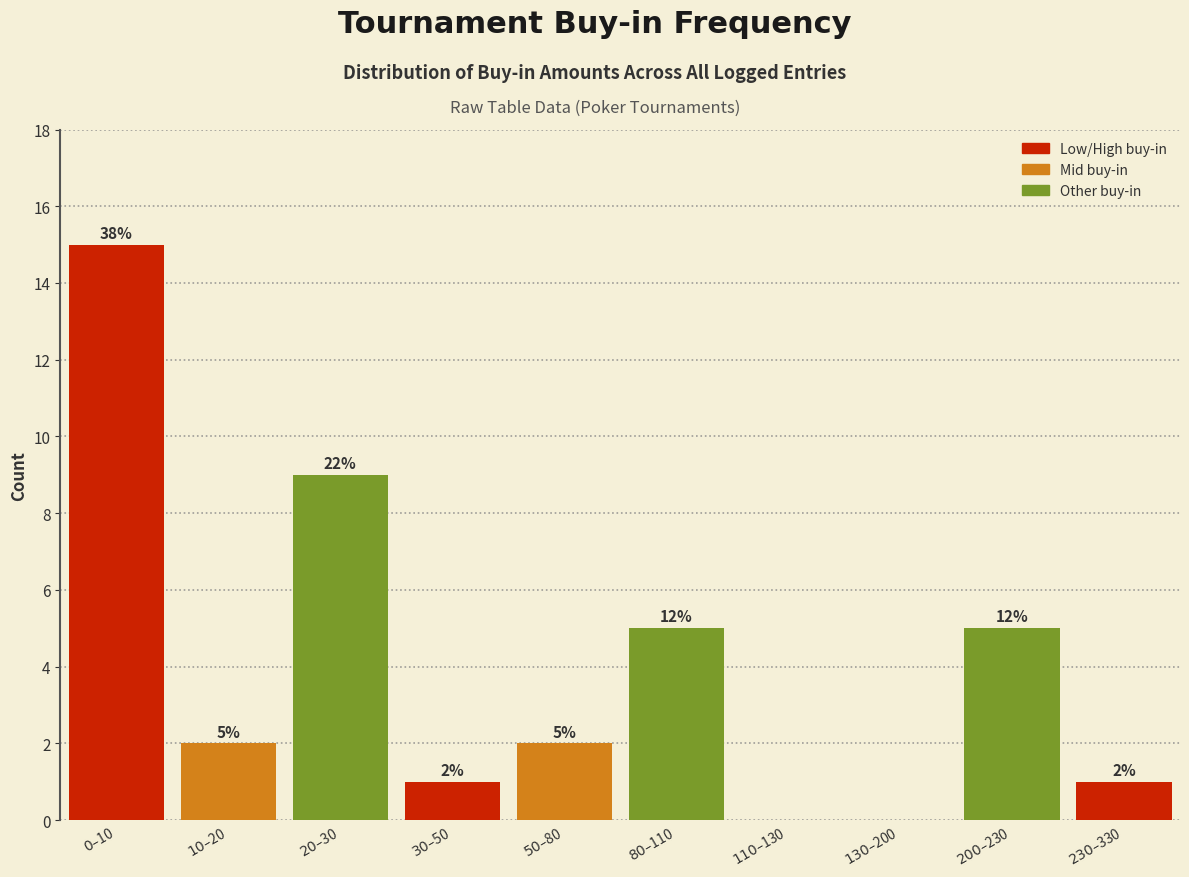

What is the greatest value displayed?

15